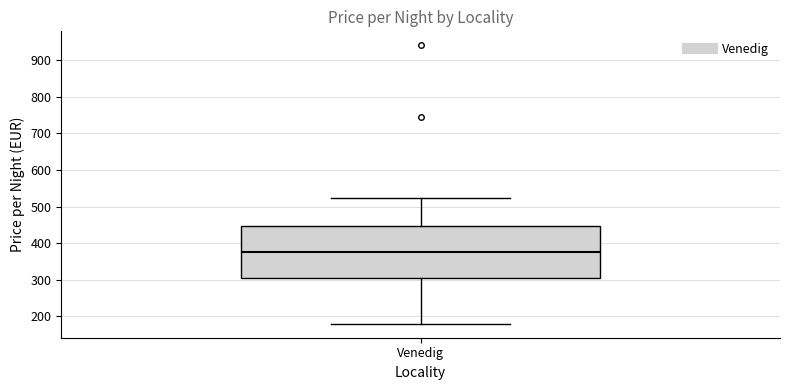

Transcribe this box plot: give where the median line is, the range the box spans, and where the two whiskers end, as read against the y-axis. The values are not printed on the chart, so give them approximately, as read against the axis.

median 380, box 310 to 450, whiskers 180 to 520